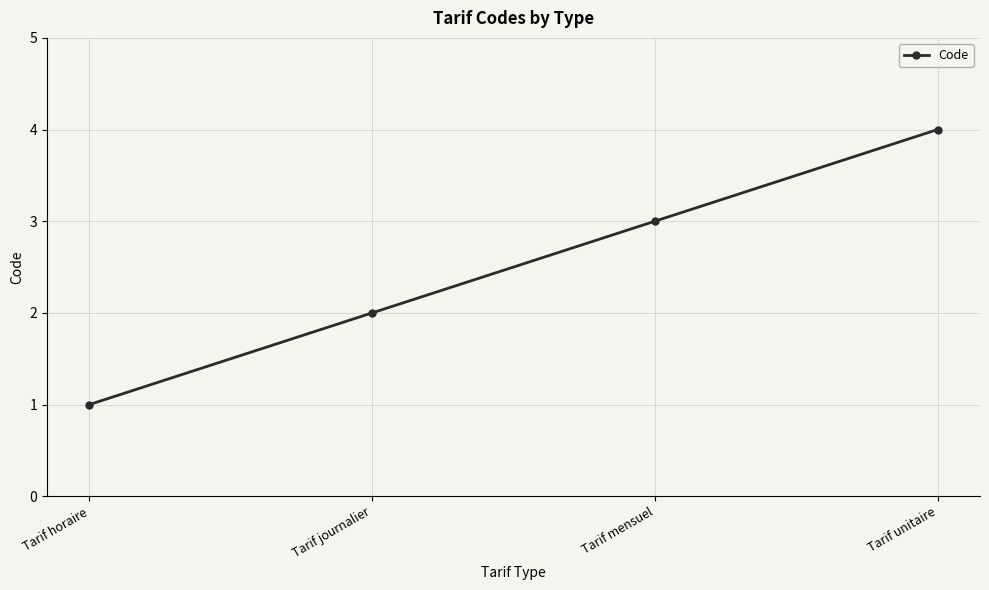

At which category does the chart reach its peak across all series?

Tarif unitaire